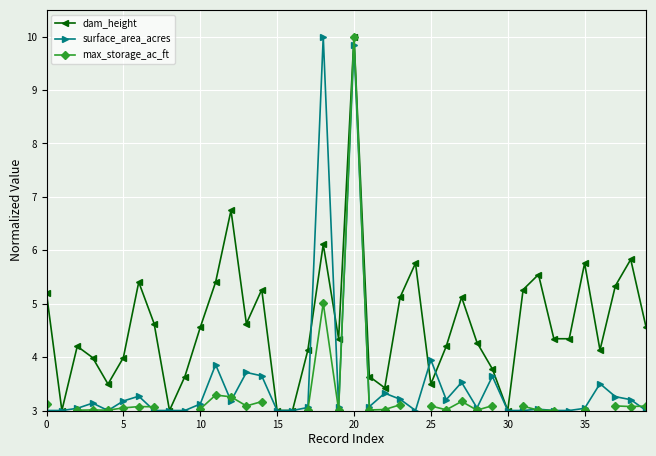

At how many categories does at least one series exceed 4?

27